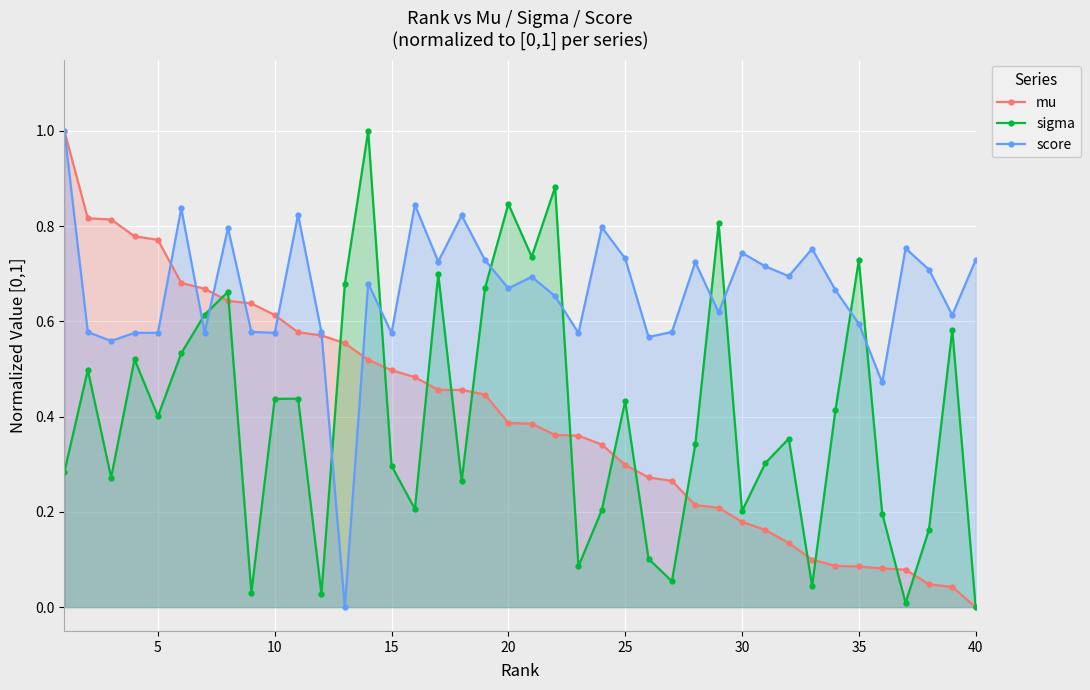

Reading left to right, transcribe all the data shown in this chart.

mu: 1.0	0.8	0.8	0.8	0.8	0.7	0.7	0.6	0.6	0.6	0.6	0.6	0.6	0.5	0.5	0.5	0.5	0.5	0.4	0.4	0.4	0.4	0.4	0.3	0.3	0.3	0.3	0.2	0.2	0.2	0.2	0.1	0.1	0.1	0.1	0.1	0.1	0.0	0.0	0.0
sigma: 0.3	0.5	0.3	0.5	0.4	0.5	0.6	0.7	0.0	0.4	0.4	0.0	0.7	1.0	0.3	0.2	0.7	0.3	0.7	0.8	0.7	0.9	0.1	0.2	0.4	0.1	0.1	0.3	0.8	0.2	0.3	0.4	0.0	0.4	0.7	0.2	0.0	0.2	0.6	0.0
score: 1.0	0.6	0.6	0.6	0.6	0.8	0.6	0.8	0.6	0.6	0.8	0.6	0.0	0.7	0.6	0.8	0.7	0.8	0.7	0.7	0.7	0.7	0.6	0.8	0.7	0.6	0.6	0.7	0.6	0.7	0.7	0.7	0.8	0.7	0.6	0.5	0.8	0.7	0.6	0.7